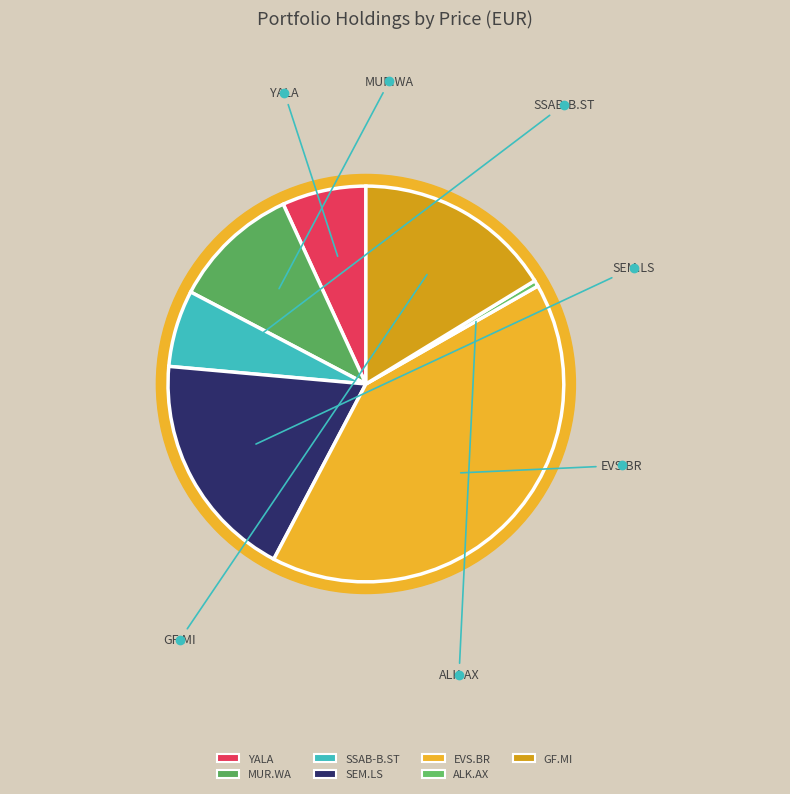

Which category has the smallest portion of the pie?

ALK.AX